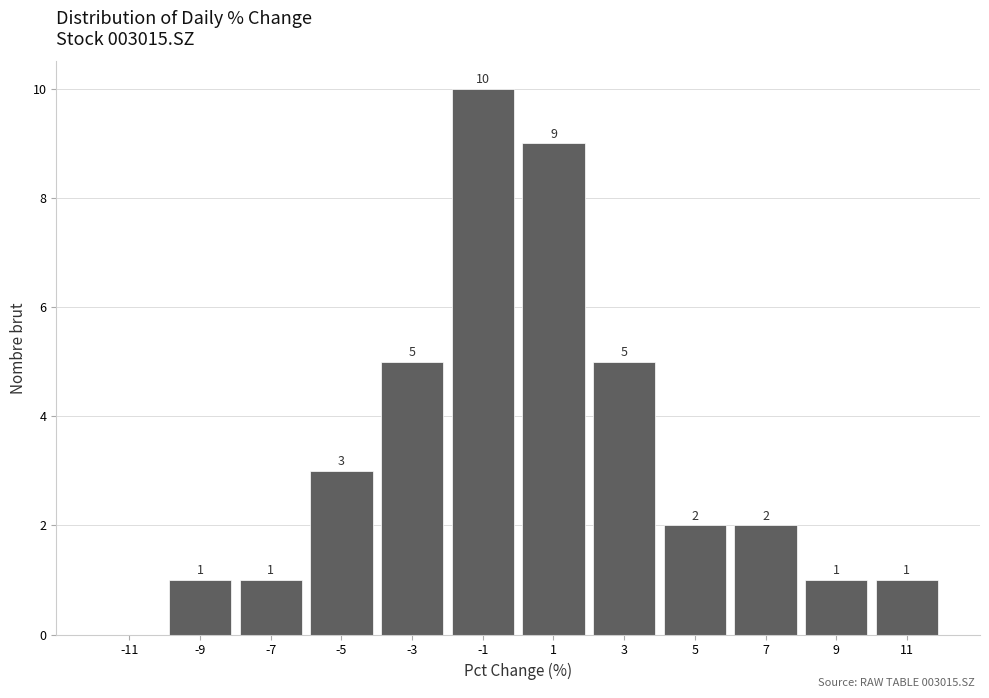

Which range on the x-axis has the tallest bar?

-2 to 0